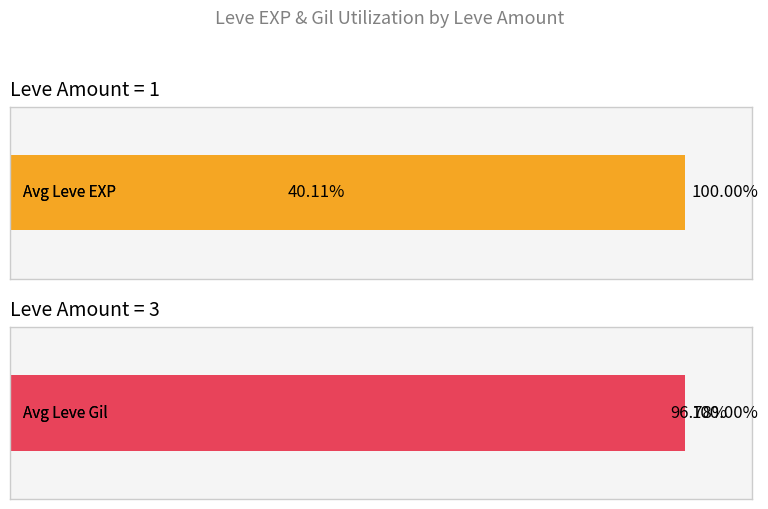

What is the difference between the maximum and minimum values in the Avg Leve EXP series?

59.9